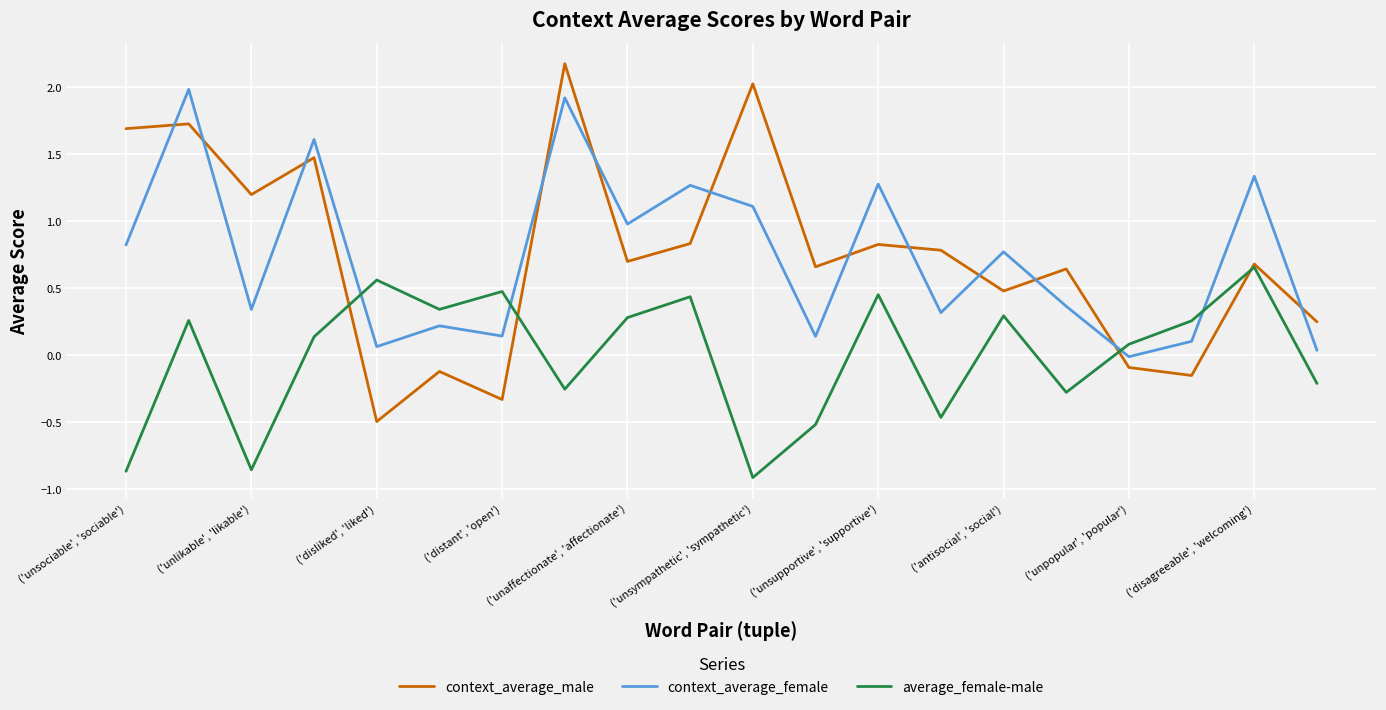

What are all the series names shown in the legend?

context_average_male, context_average_female, average_female-male